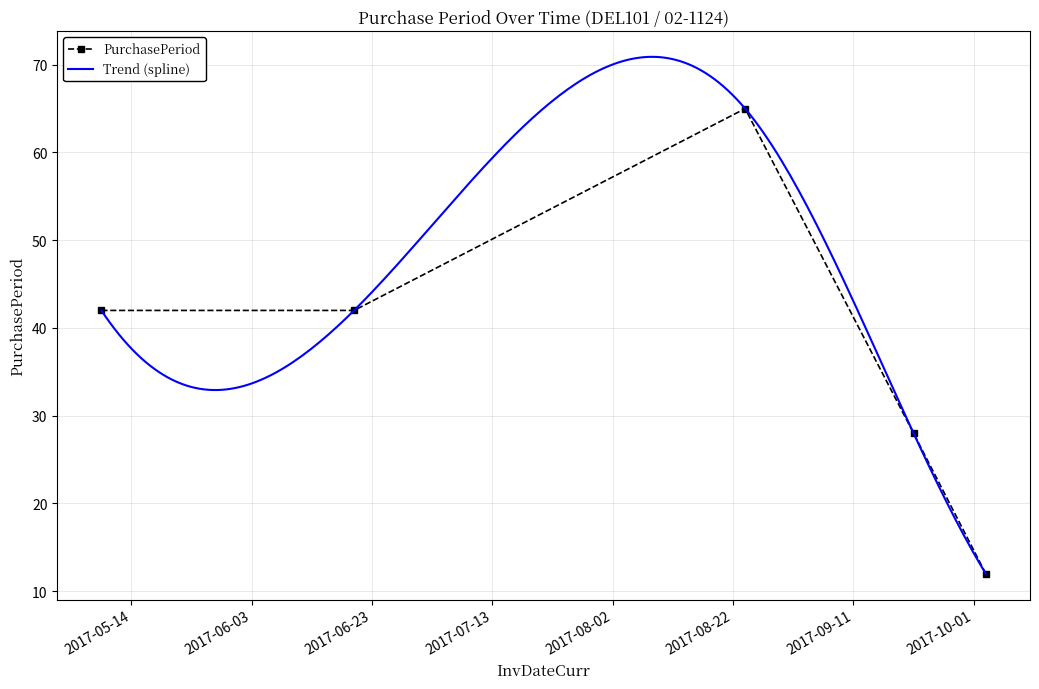

What is the sum of all values?

189